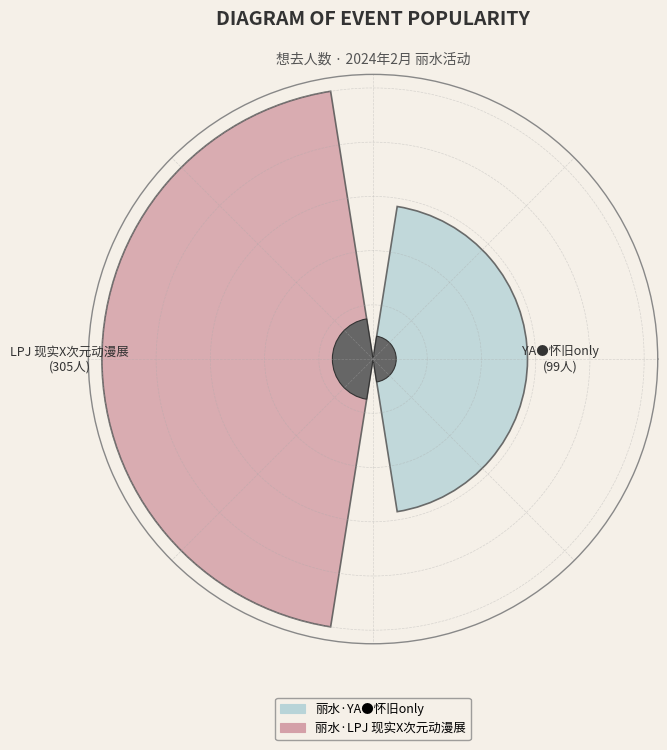

Which category has the biggest portion of the pie?

丽水·LPJ 现实X次元动漫展